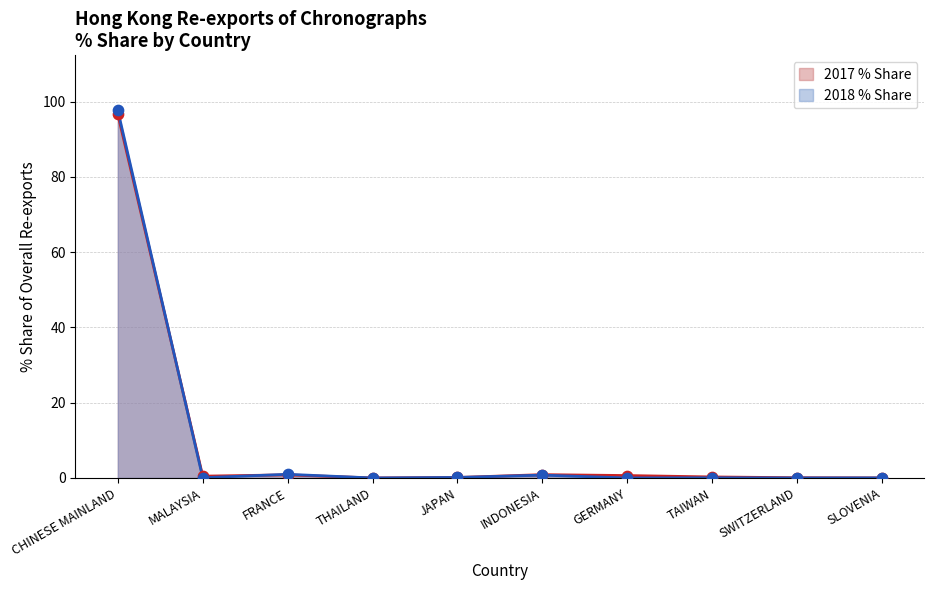

At how many categories does at least one series exceed 37?

1